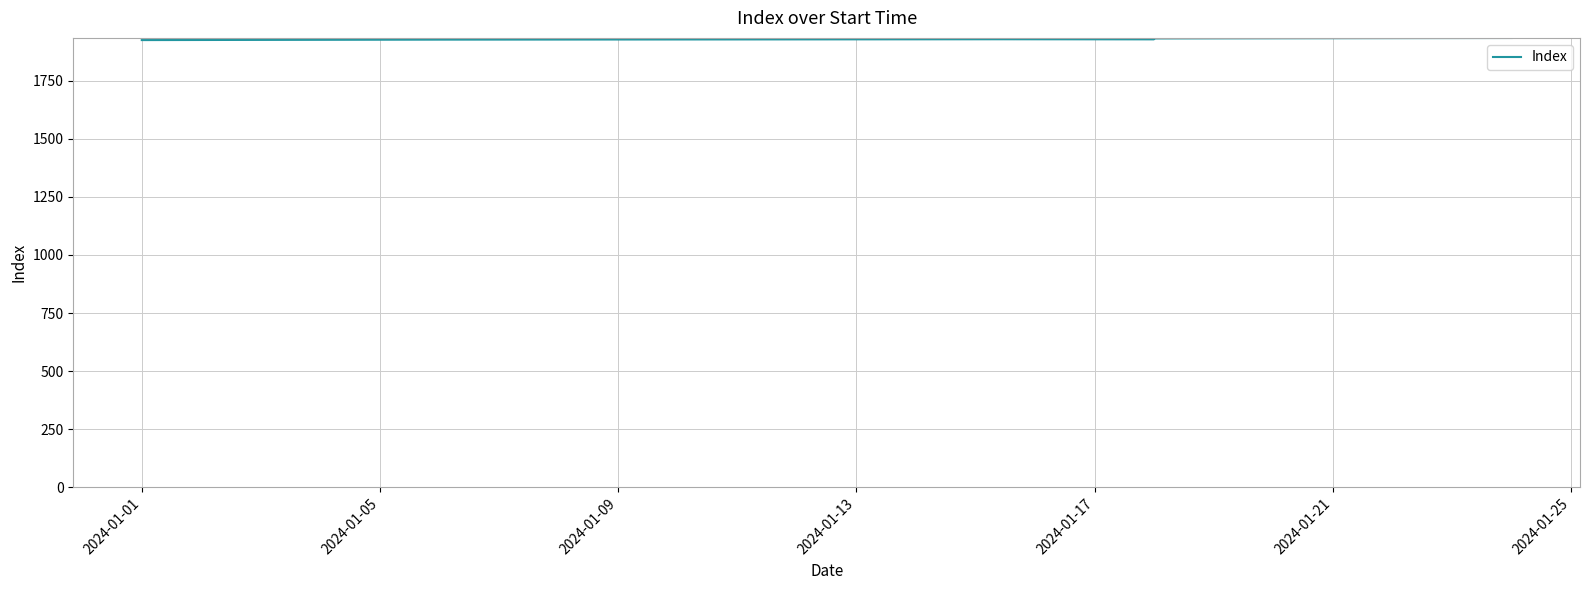

What is the sum of all values?

13499